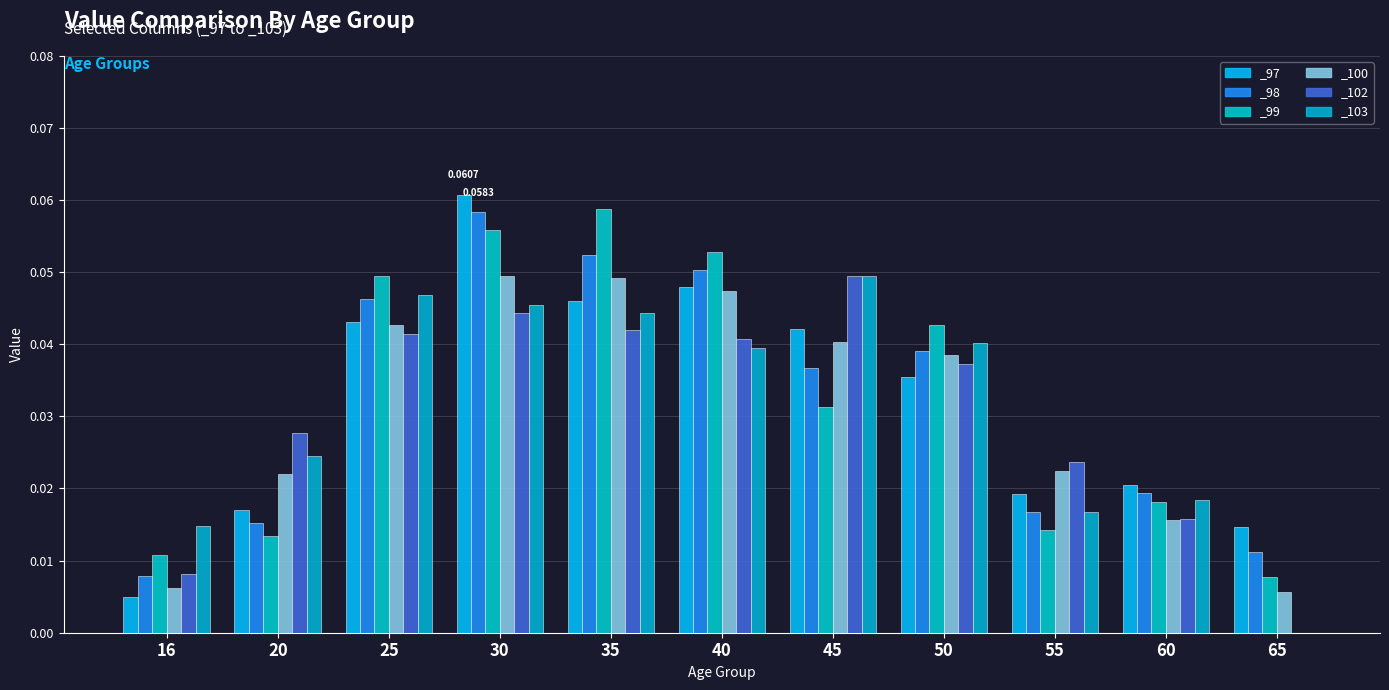

What is the difference between the maximum and minimum values in the _99 series?

0.1